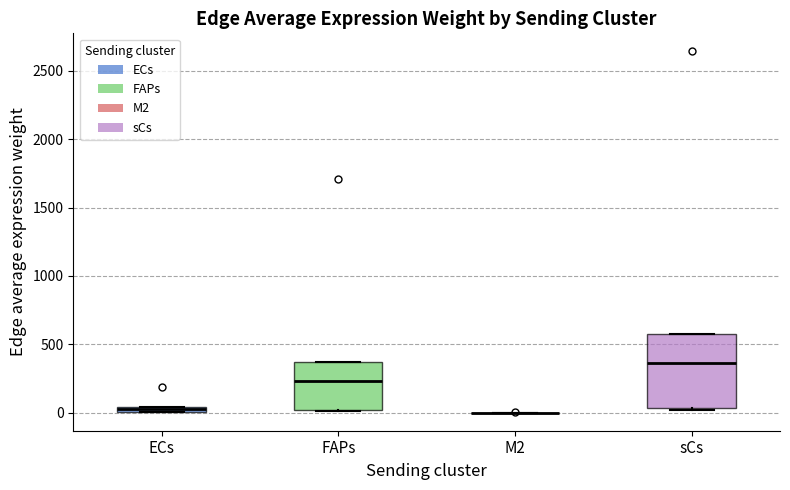

Comparing the boxes themselves (not the whiskers), which one is the tallest?

sCs